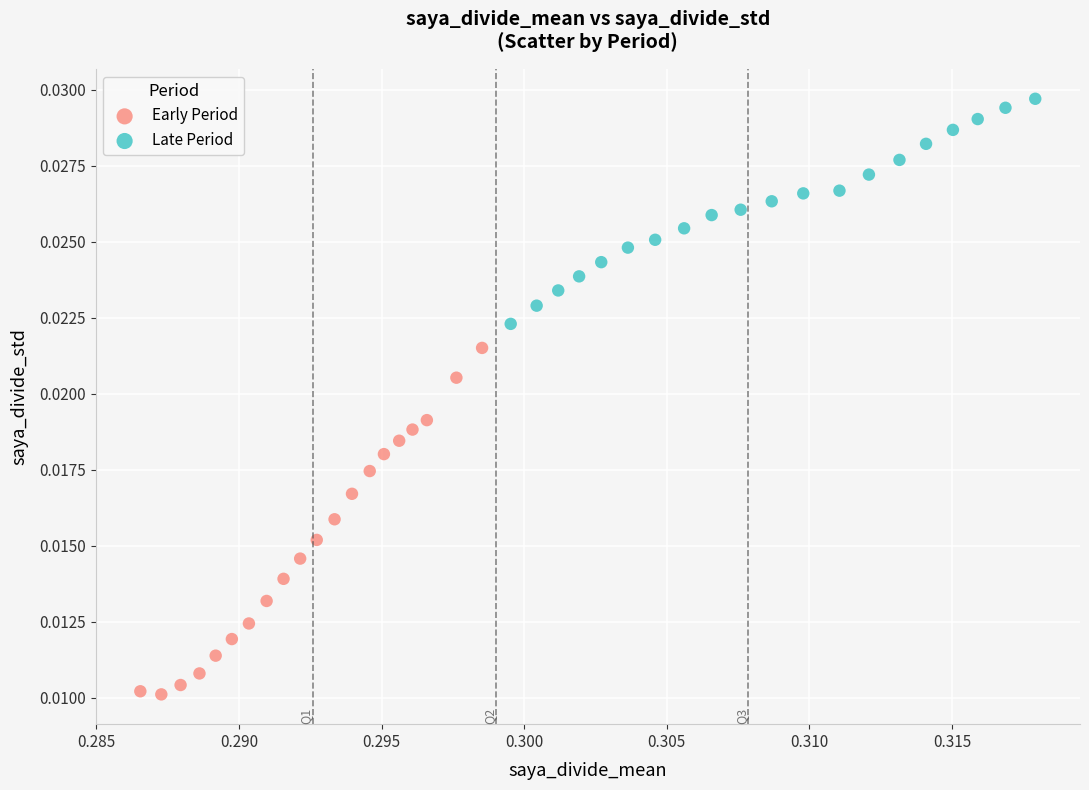

What are all the series names shown in the legend?

Early Period, Late Period